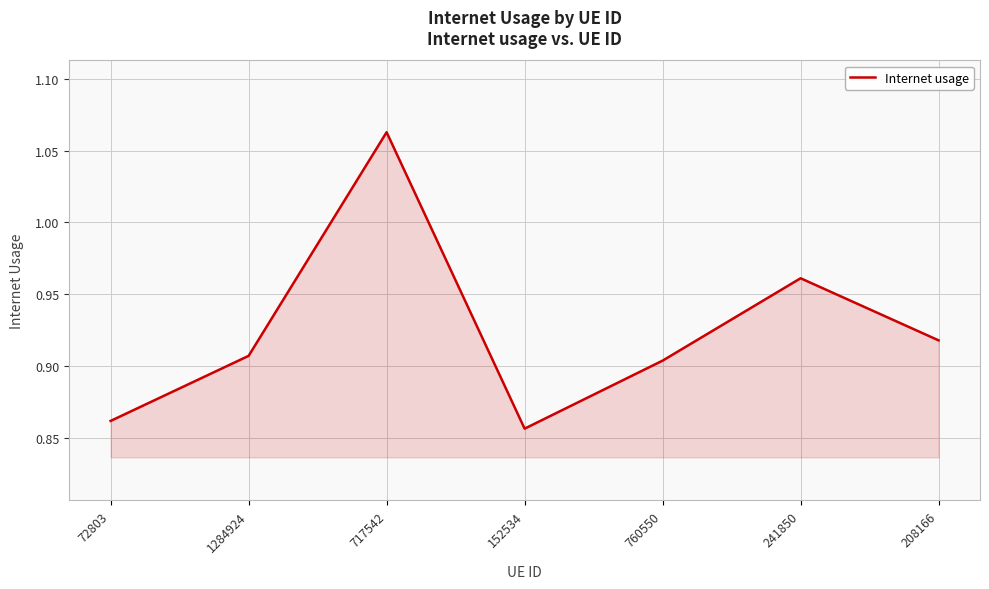

Which label corresponds to the largest value in the chart?

717542